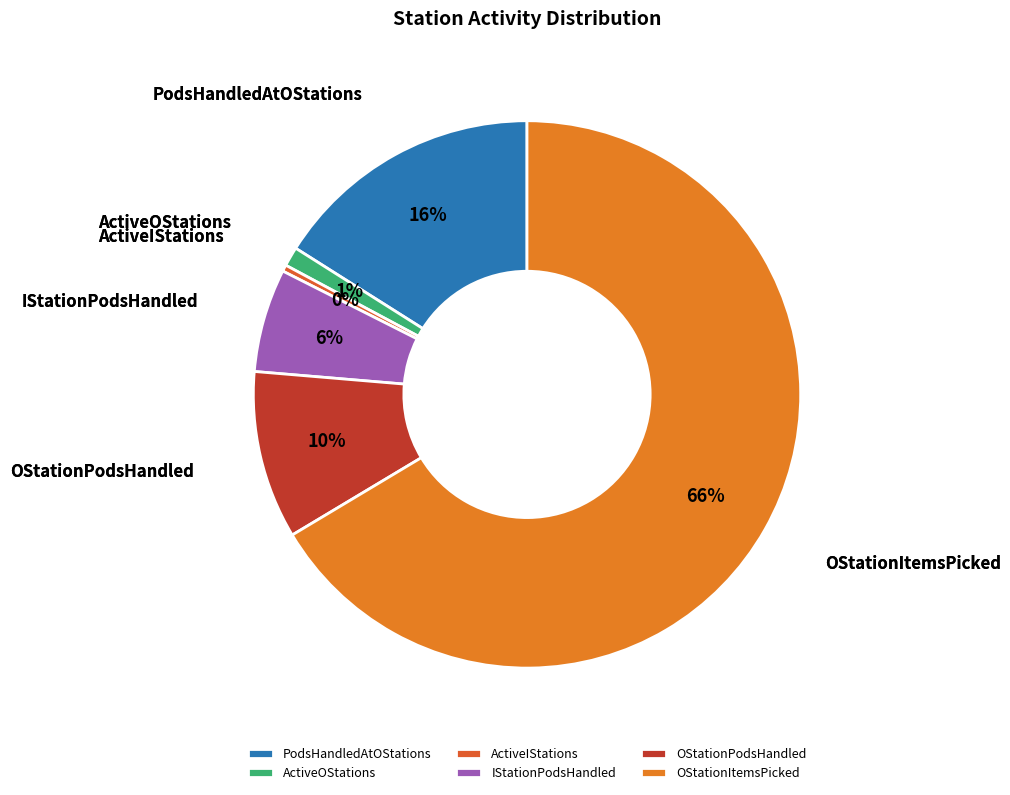

Between ActiveOStations and PodsHandledAtOStations, which is larger?

PodsHandledAtOStations